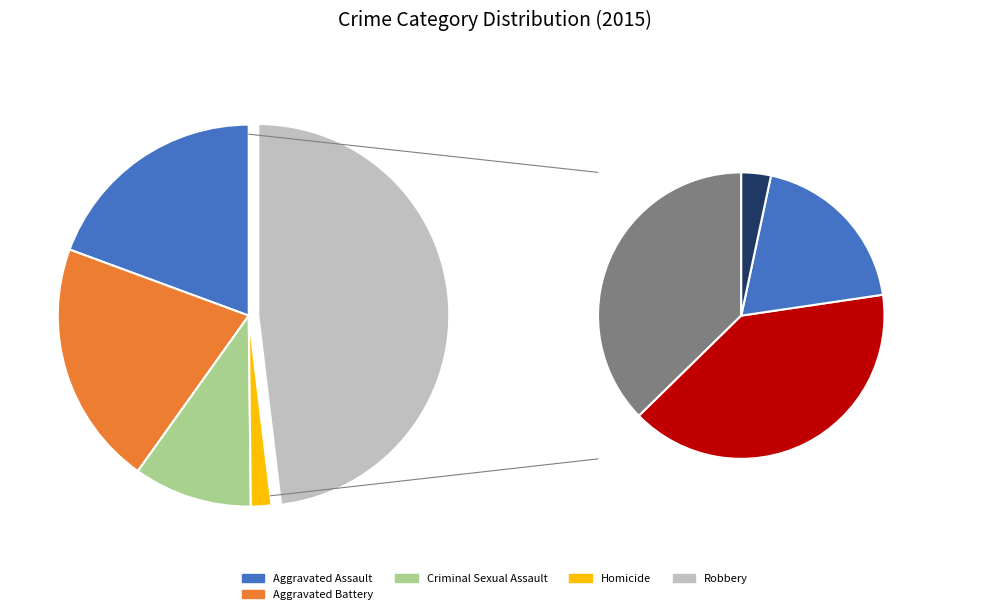

What percentage is the Robbery slice, to the nearest percent?

48%